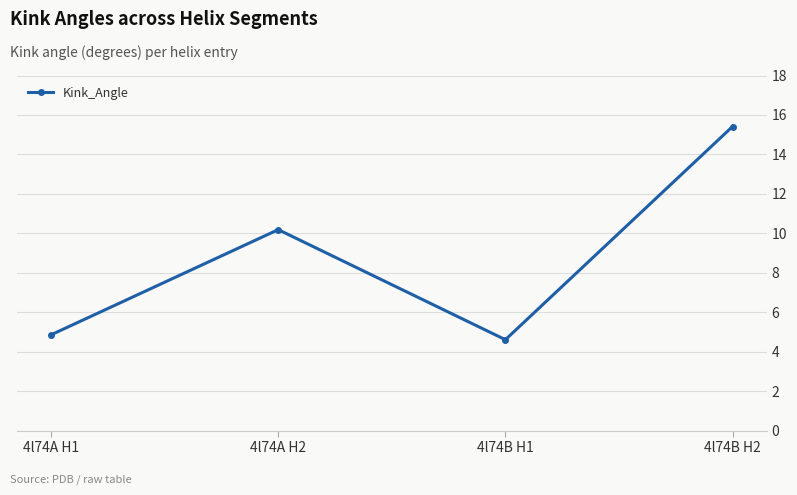

List the labels in order of value, largest first.

4l74B H2, 4l74A H2, 4l74A H1, 4l74B H1